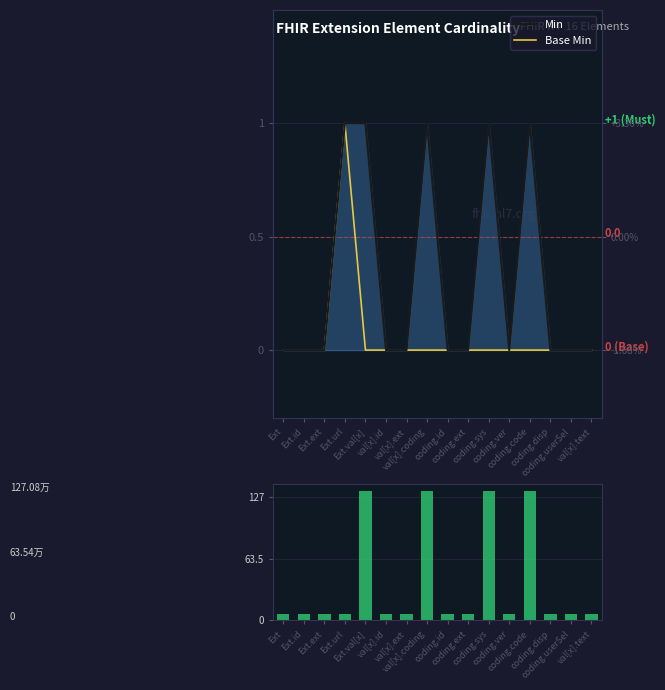

Reading left to right, extract all data points from this chart.

Min: 0.0	0.0	0.0	1.0	1.0	0.0	0.0	1.0	0.0	0.0	1.0	0.0	1.0	0.0	0.0	0.0
Base Min: 0.0	0.0	0.0	1.0	0.0	0.0	0.0	0.0	0.0	0.0	0.0	0.0	0.0	0.0	0.0	0.0
|Min - Base Min|: 0.1	0.1	0.1	0.1	1.1	0.1	0.1	1.1	0.1	0.1	1.1	0.1	1.1	0.1	0.1	0.1